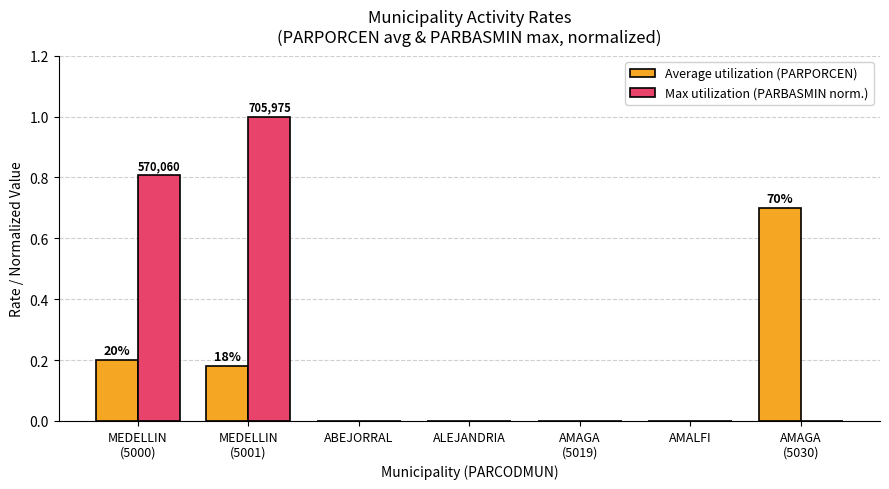

What are all the series names shown in the legend?

Average utilization (PARPORCEN), Max utilization (PARBASMIN norm.)